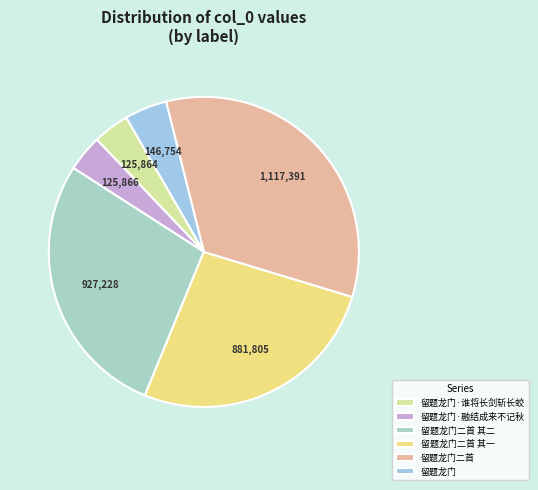

Is 留题龙门·融结成来不记秋 the majority of the pie?

No